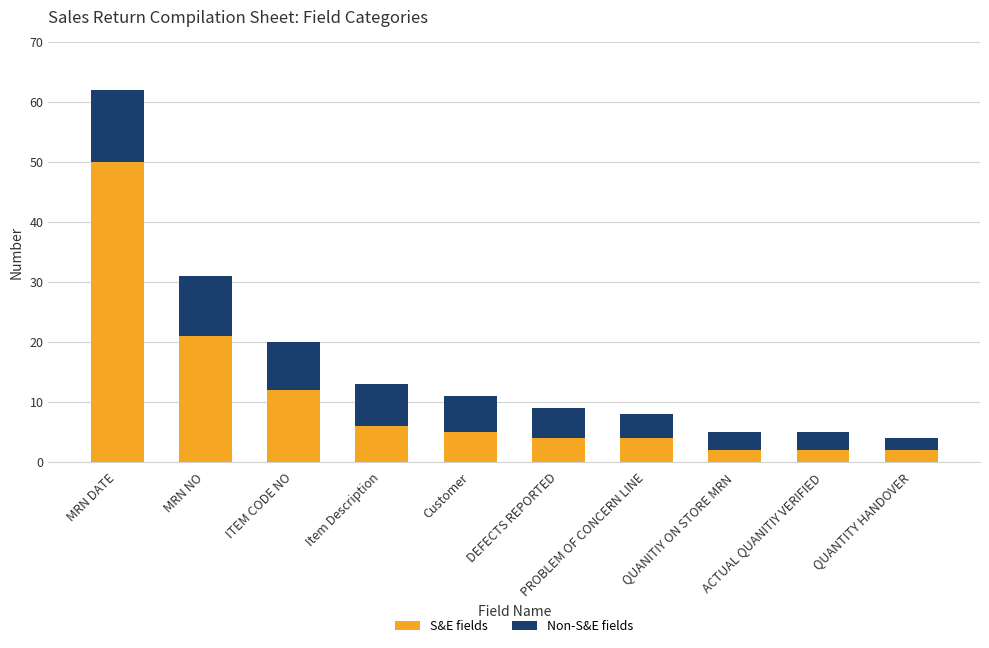

At which category is the sum across all series the highest?

MRN DATE